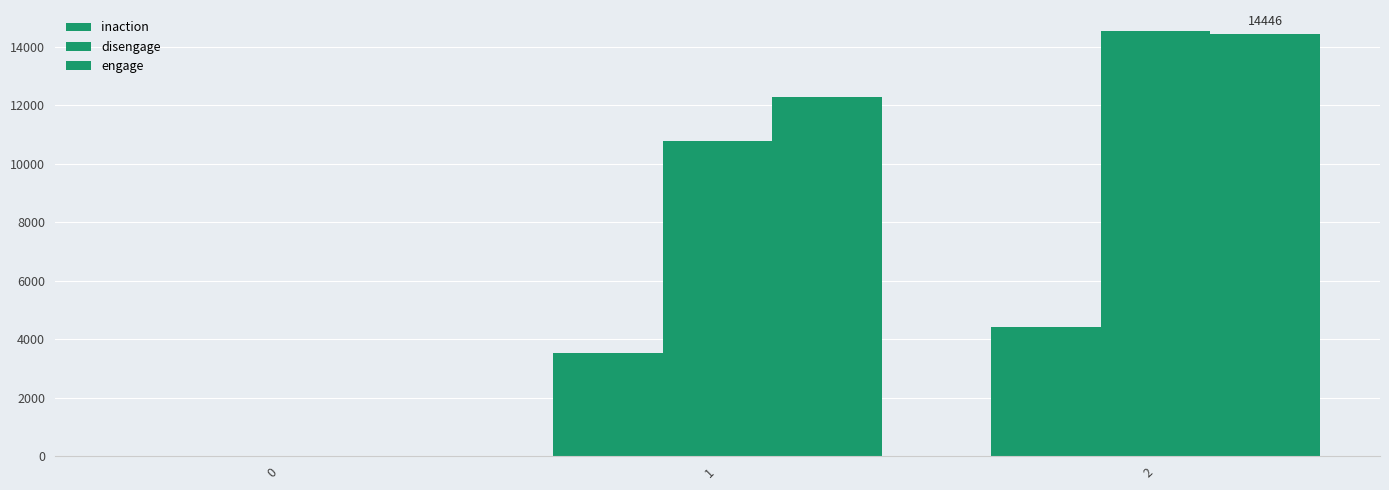

How many positive values does the engage series have?

2